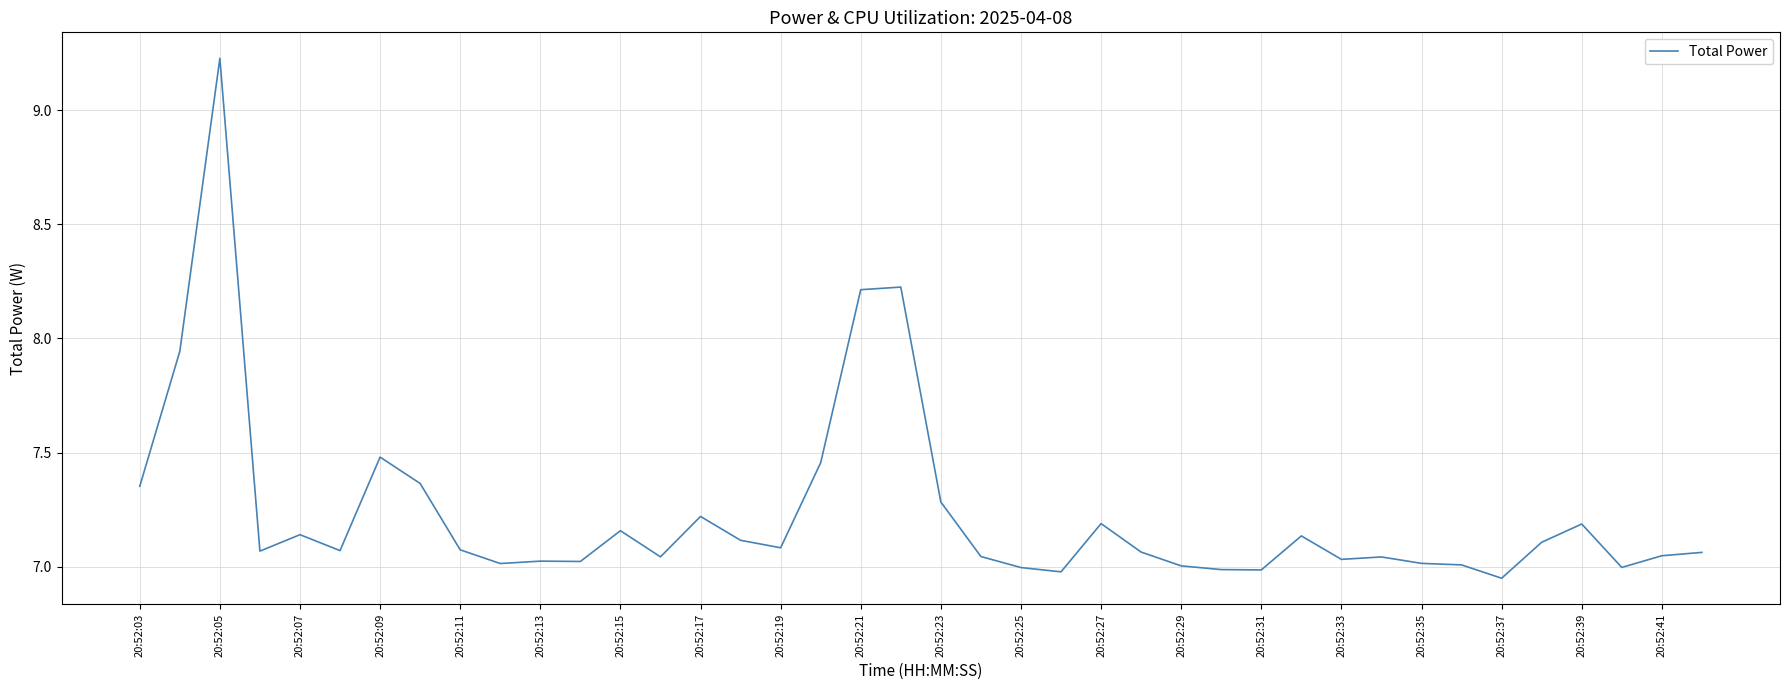

What is the difference between the maximum and minimum values?

2.3